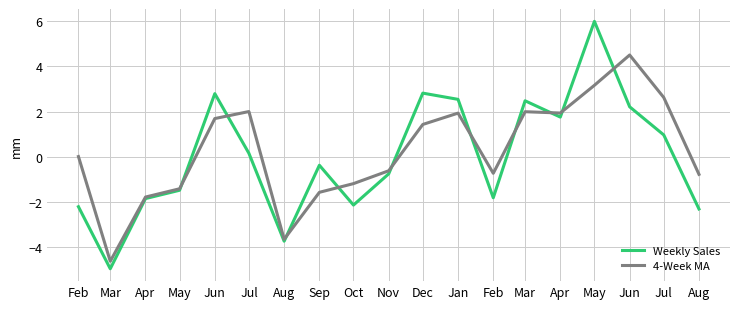

What are all the series names shown in the legend?

Weekly Sales, 4-Week MA